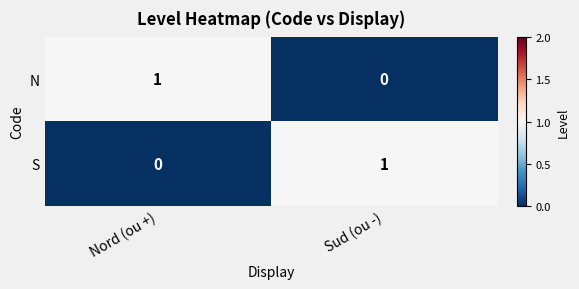

The N series shows 1 at Nord (ou +). True or false?

True